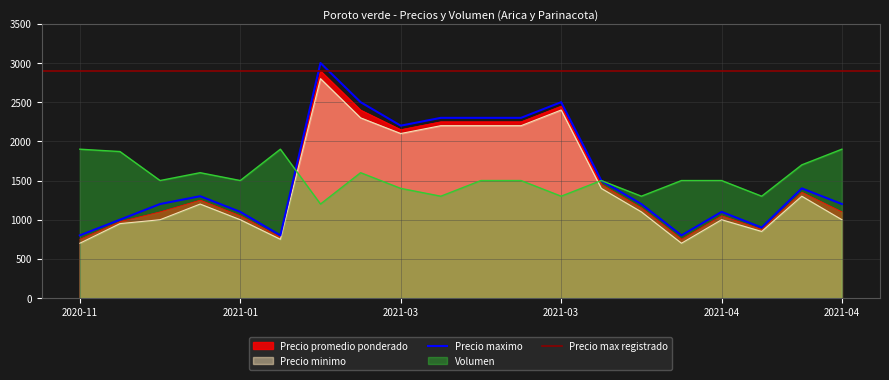

How many values in the Precio minimo series are below 1200?

10